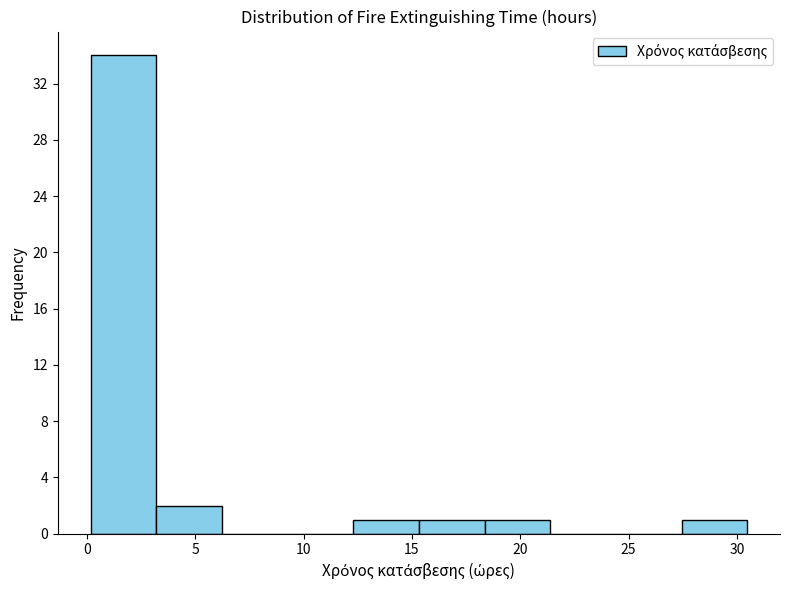

How tall is the bar that spans 3.0 to 6.0 on the x-axis? Neither the bar edges nor the heights are printed on the chart, so give them approximately, as read against the axes.

2